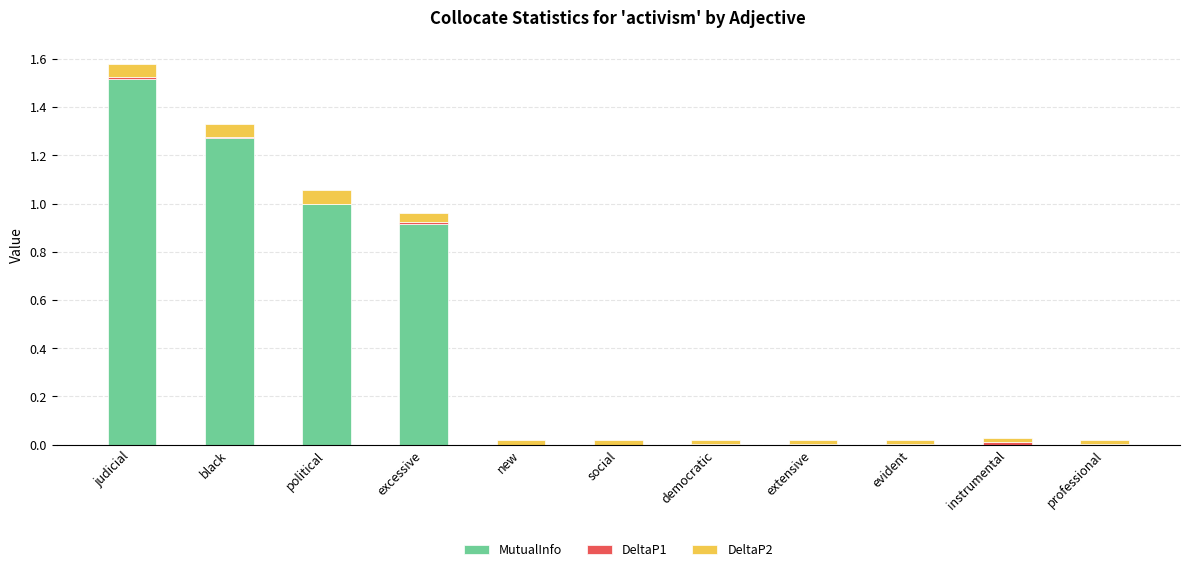

Which category has the highest value in the MutualInfo series?

judicial